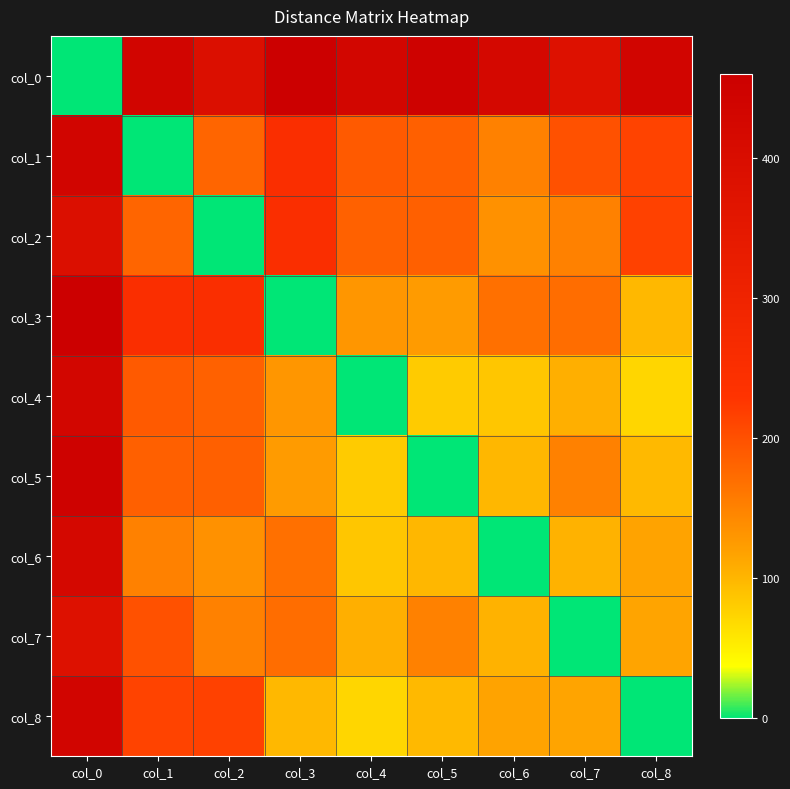

Reading right to left, transcribe all the data shown in this chart.

col_0: col_8=436.0	col_7=381.4	col_6=419.9	col_5=446.9	col_4=428.8	col_3=459.8	col_2=388.7	col_1=434.2	col_0=0.0
col_1: col_8=213.3	col_7=198.7	col_6=151.3	col_5=184.8	col_4=189.7	col_3=251.3	col_2=179.0	col_1=0.0	col_0=434.2
col_2: col_8=214.7	col_7=150.7	col_6=135.0	col_5=184.2	col_4=183.1	col_3=250.1	col_2=0.0	col_1=179.0	col_0=388.7
col_3: col_8=97.9	col_7=171.1	col_6=168.7	col_5=124.5	col_4=129.9	col_3=0.0	col_2=250.1	col_1=251.3	col_0=459.8
col_4: col_8=72.3	col_7=106.7	col_6=85.5	col_5=82.2	col_4=0.0	col_3=129.9	col_2=183.1	col_1=189.7	col_0=428.8
col_5: col_8=97.3	col_7=151.7	col_6=99.3	col_5=0.0	col_4=82.2	col_3=124.5	col_2=184.2	col_1=184.8	col_0=446.9
col_6: col_8=116.4	col_7=103.5	col_6=0.0	col_5=99.3	col_4=85.5	col_3=168.7	col_2=135.0	col_1=151.3	col_0=419.9
col_7: col_8=115.8	col_7=0.0	col_6=103.5	col_5=151.7	col_4=106.7	col_3=171.1	col_2=150.7	col_1=198.7	col_0=381.4
col_8: col_8=0.0	col_7=115.8	col_6=116.4	col_5=97.3	col_4=72.3	col_3=97.9	col_2=214.7	col_1=213.3	col_0=436.0